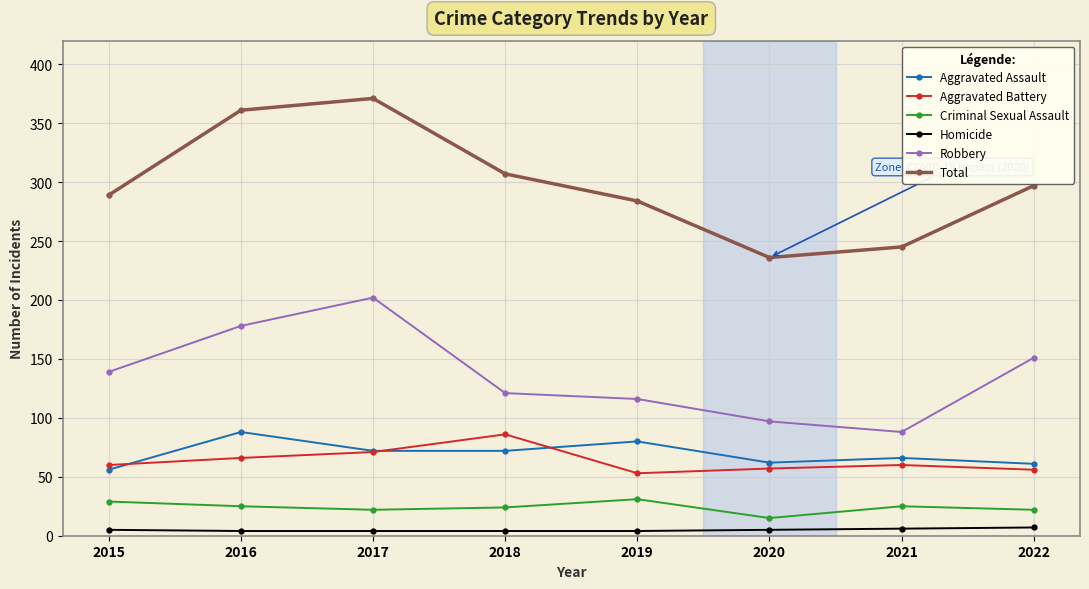

True or false: Robbery and Homicide intersect in this chart.

False